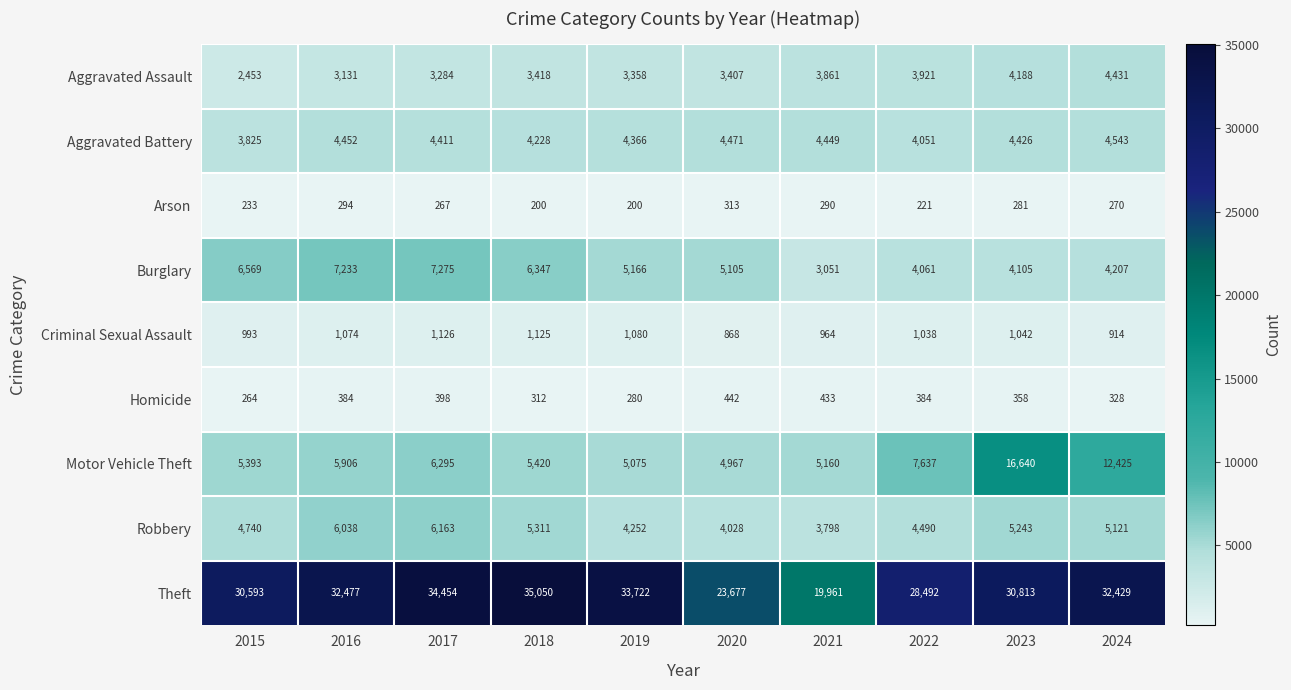

The Aggravated Battery series shows 4449 at 2021. True or false?

True